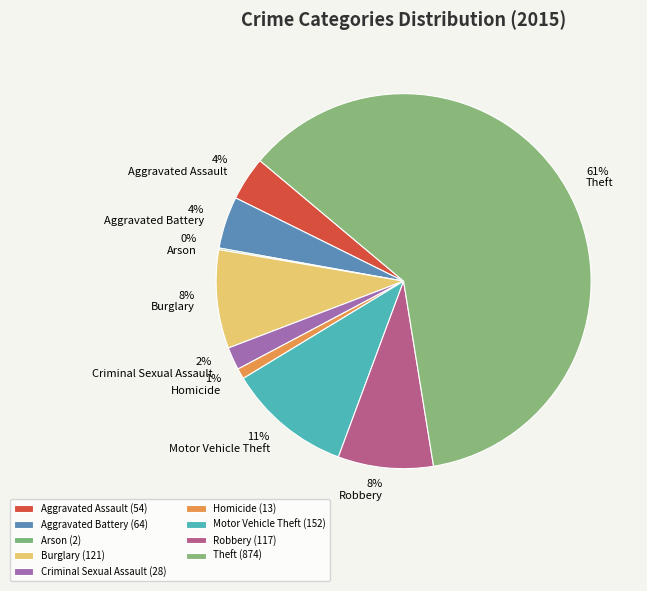

Does Burglary account for over 50% of the chart?

No